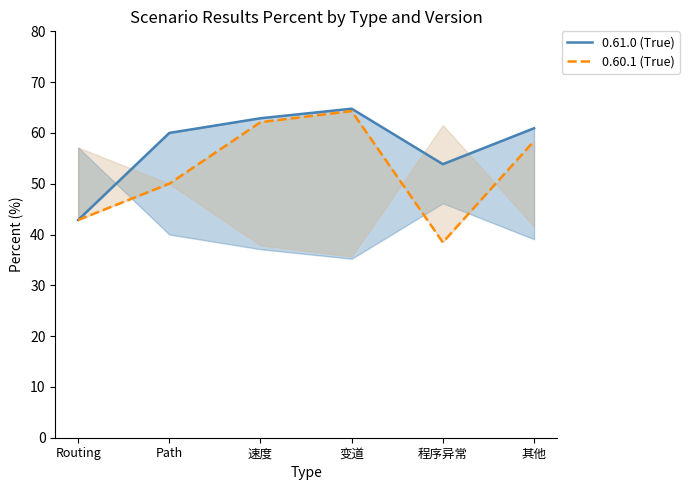

Is it true that 0.61.0 (True) equals 42.9 at Routing?

True